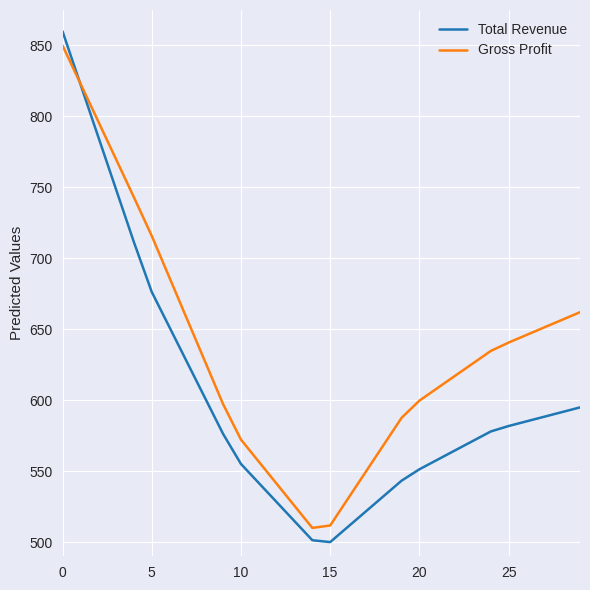

Which series has the widest spread of values?

Total Revenue